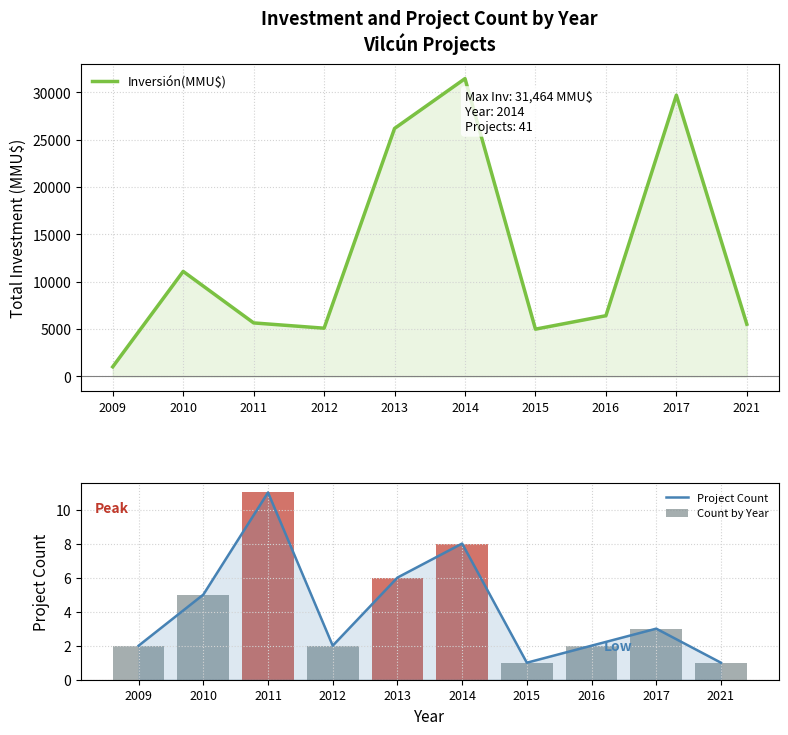

Which series changed the most between 2010 and 2017?

Inversión(MMU$)